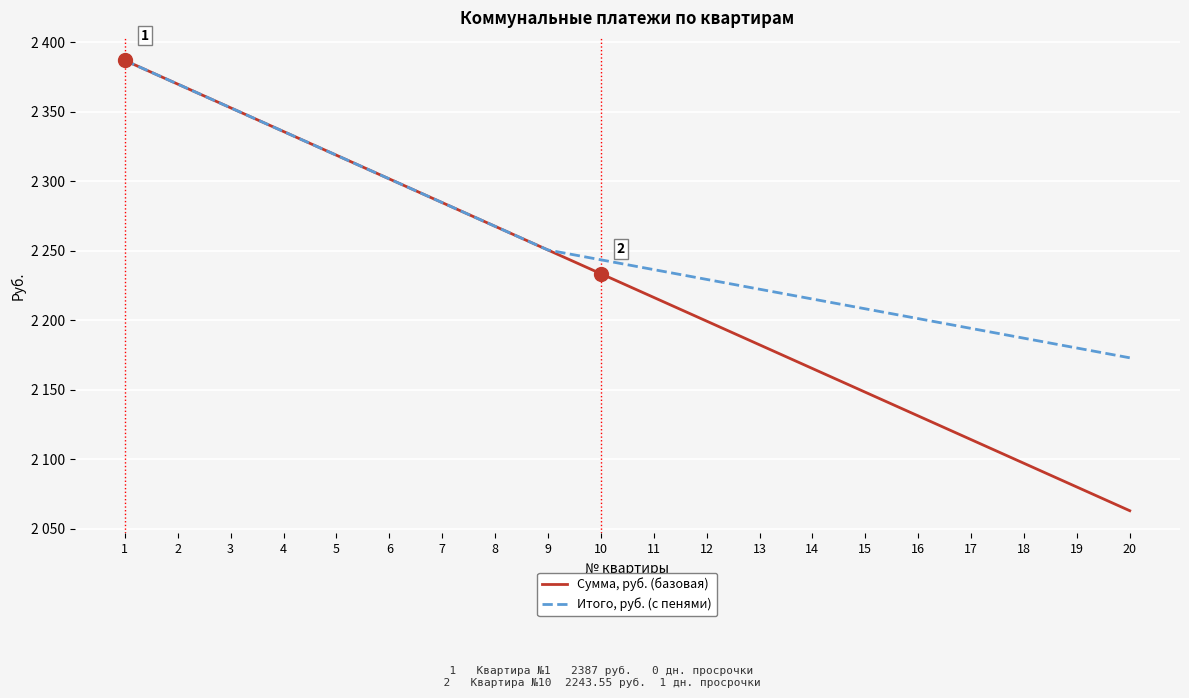

The value of Итого, руб. (с пенями) at 3 is 2352.9. True or false?

True